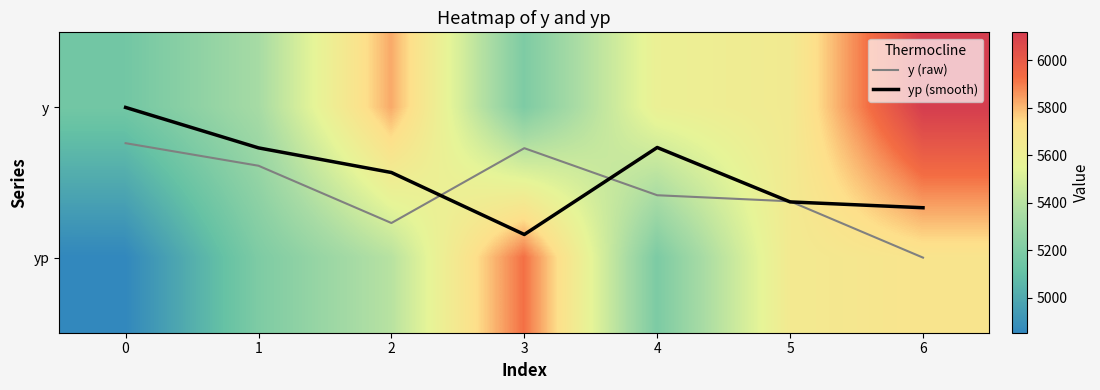

Which series has the largest range (max minus min)?

yp